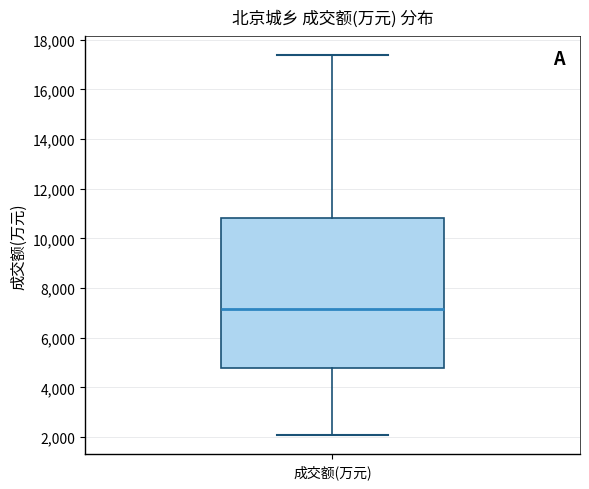

Read this box plot against the y-axis: the position of the median line, the range covered by the box, and the ends of both whiskers. The values are not printed on the chart, so give them approximately, as read against the axis.

median 7200, box 4800 to 10800, whiskers 2000 to 17400